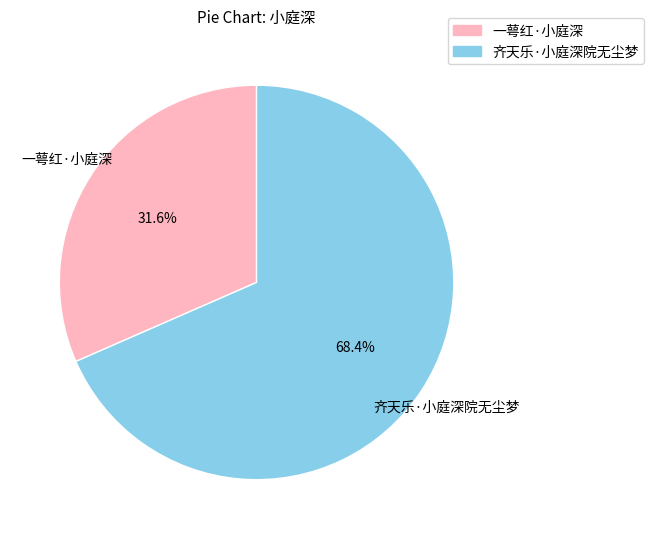

Which slice is the smallest?

一萼红·小庭深